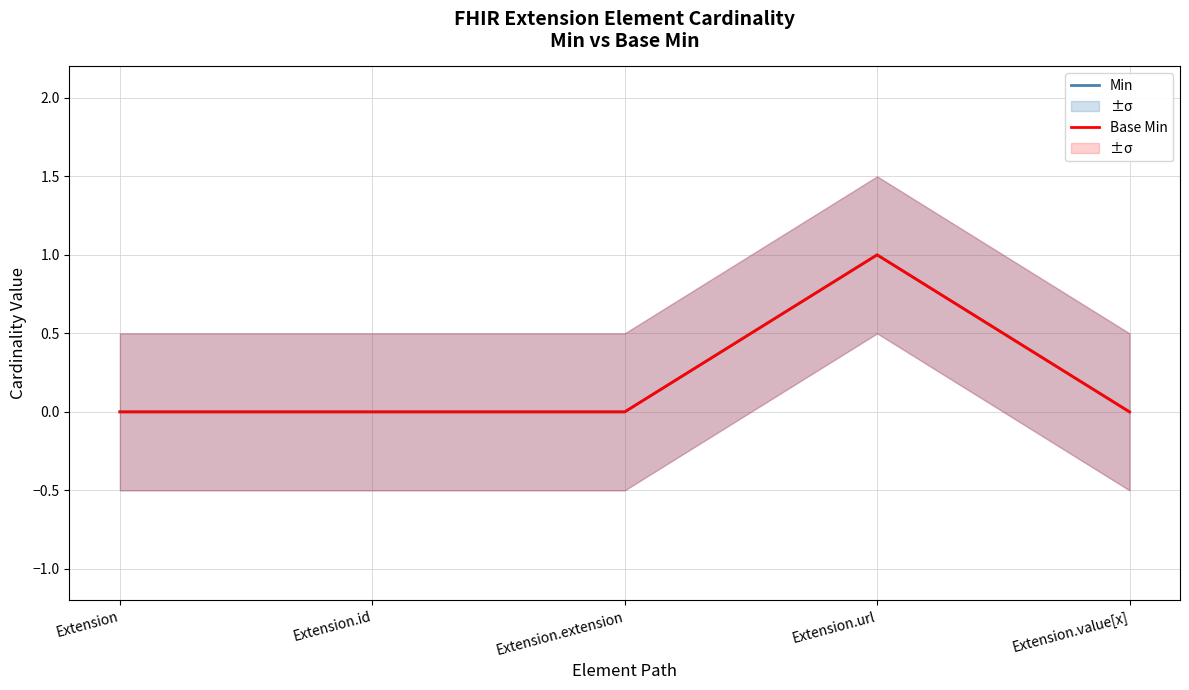

Which label corresponds to the smallest value in the chart?

Extension